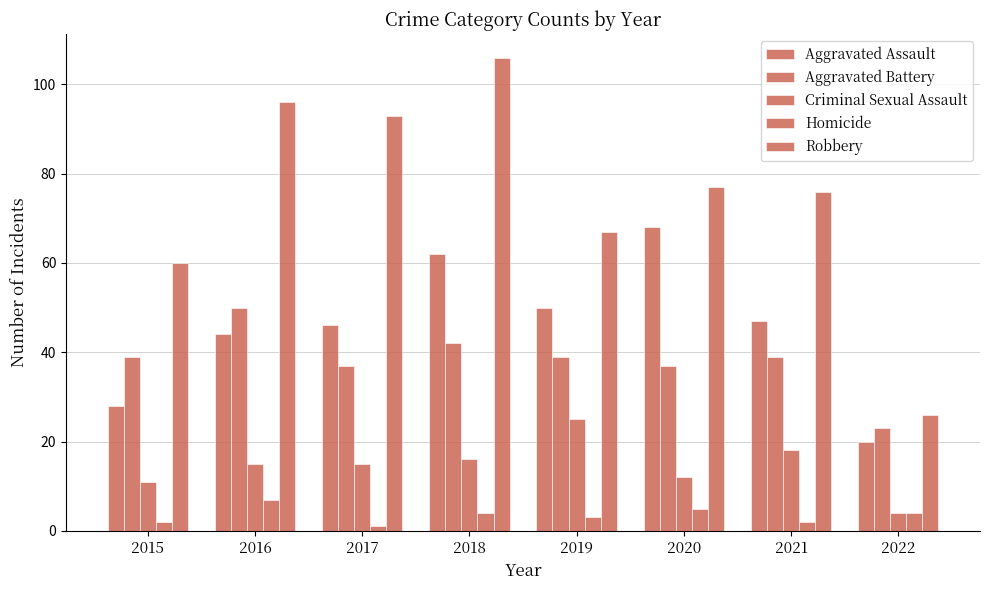

How many categories are shown in the chart?

8